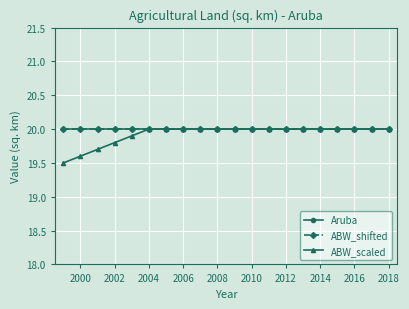

Is this an area chart (filled region under the line)?

No